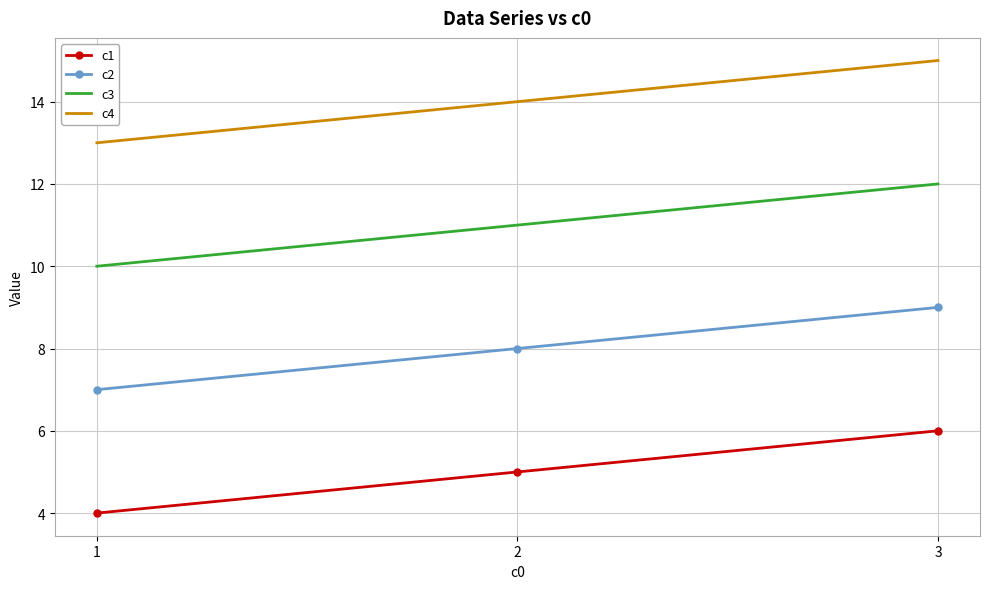

What is the maximum value shown in the chart?

15